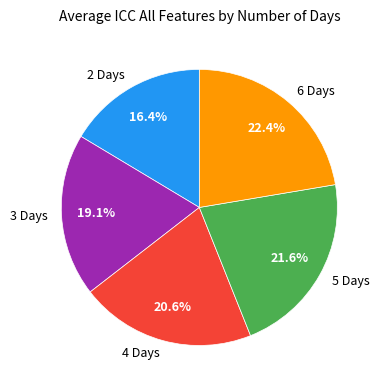

To the nearest percent, what is the combined percentage of 6 Days and 5 Days?

44%